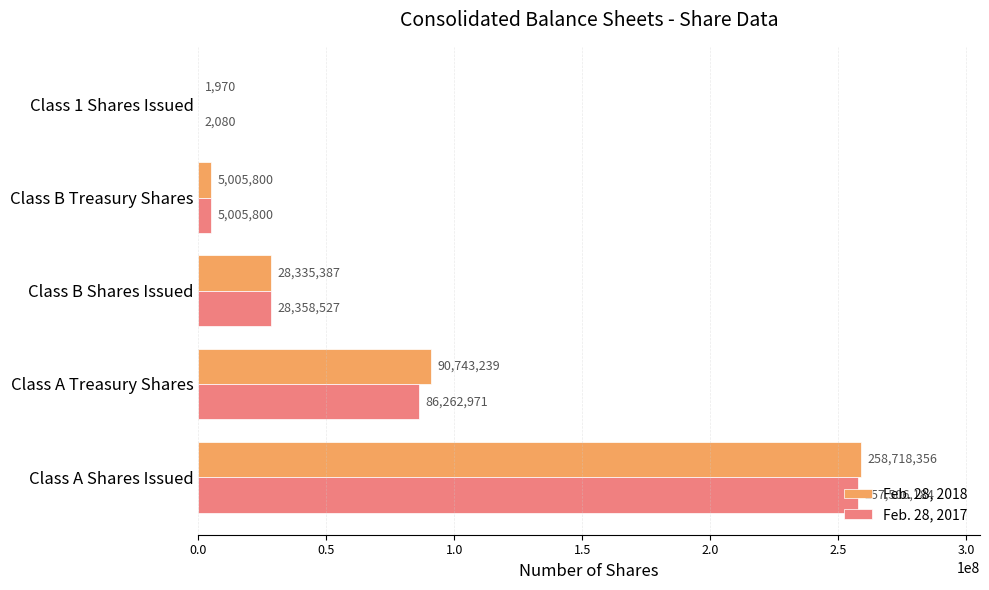

The Feb. 28, 2018 series shows 5005800 at Class B Treasury Shares. True or false?

True